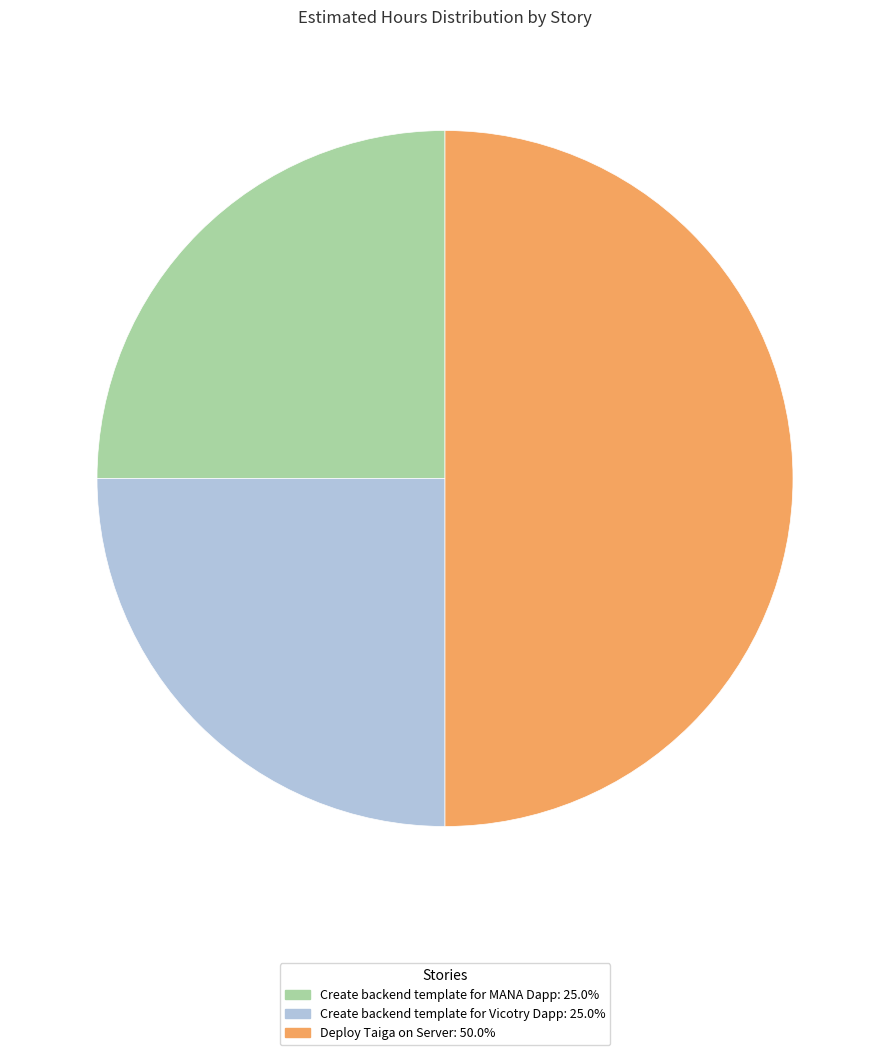

True or false: Deploy Taiga on Server accounts for 62% of the total.

False